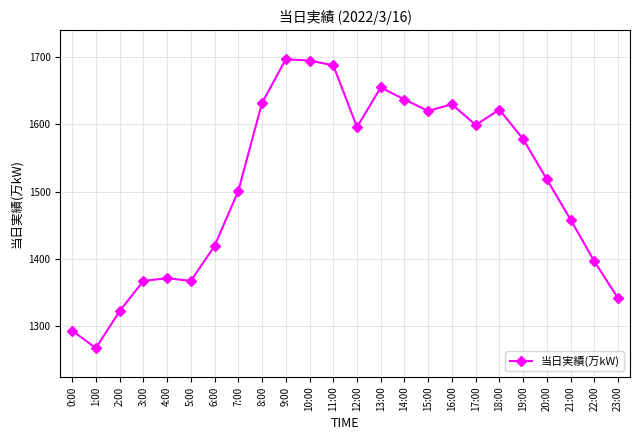

What is the average value?

1511